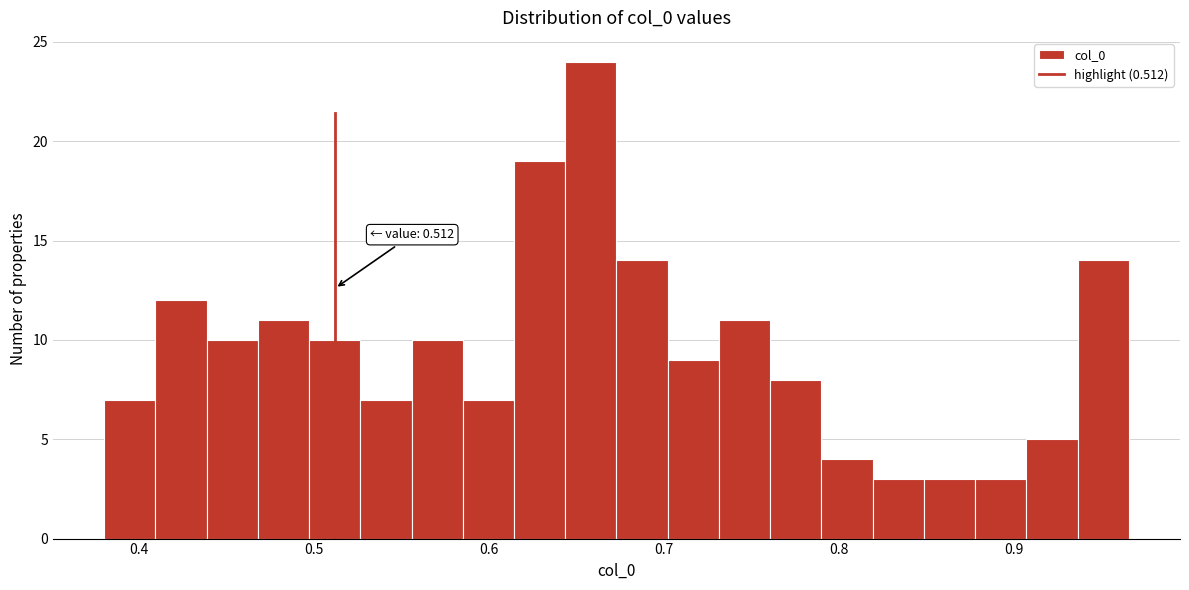

Around what value on the x-axis is the tallest bar? Give the approximate position of its centre, as read against the axis.

0.66